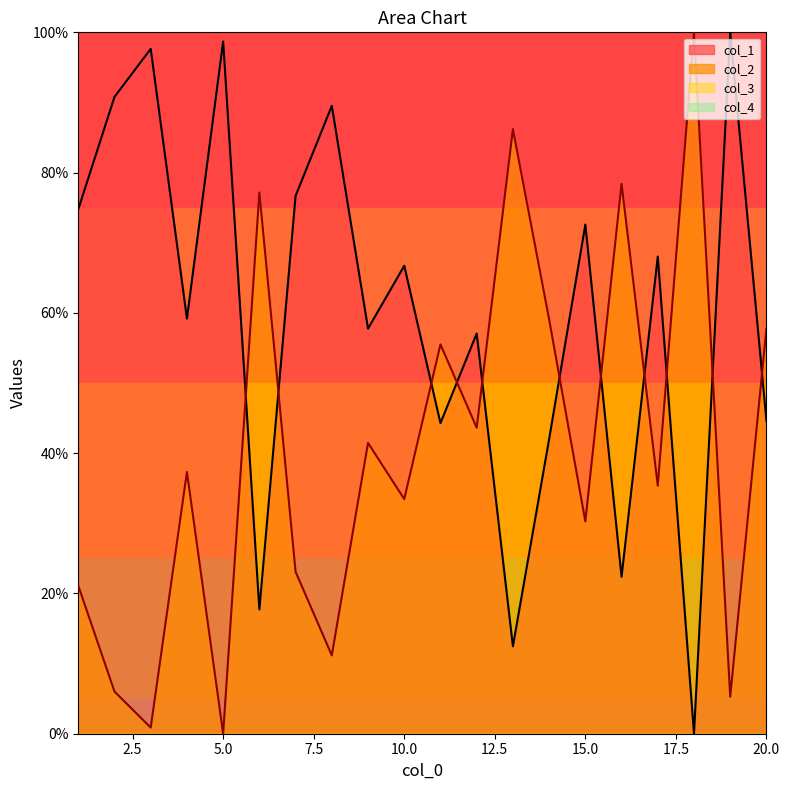

The col_1 series shows 2.8 at 13. True or false?

False